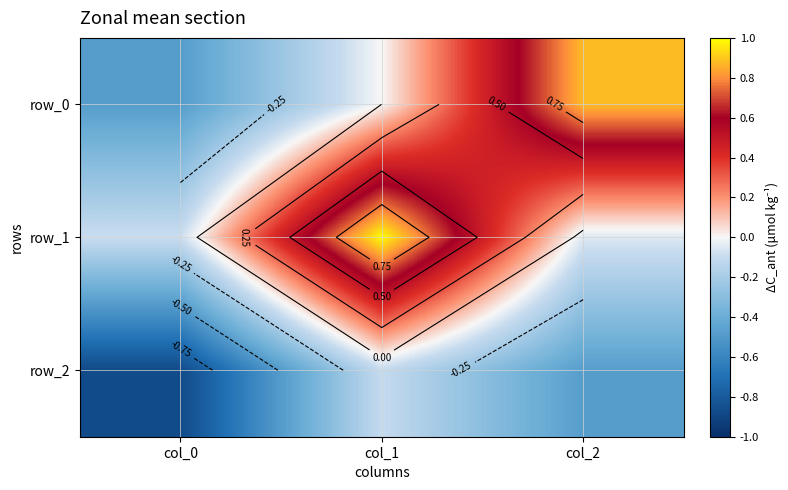

Reading right to left, what are all the values shown in this chart?

row_0: 0.9	0.0	-0.5
row_1: -0.0	1.0	-0.1
row_2: -0.5	-0.1	-0.9